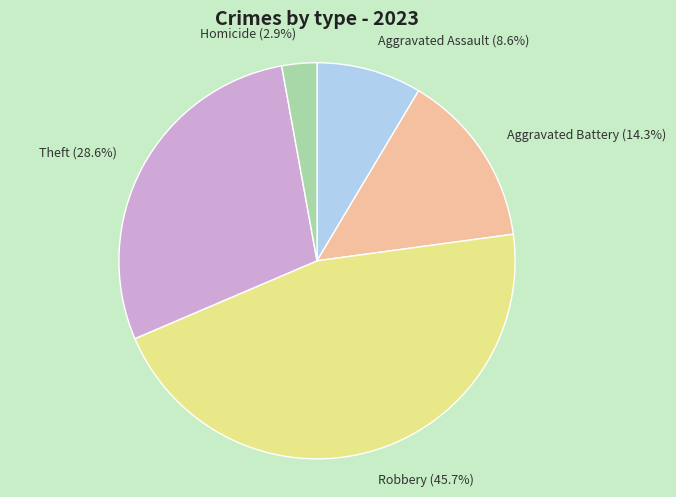

Which category has the smallest portion of the pie?

Homicide